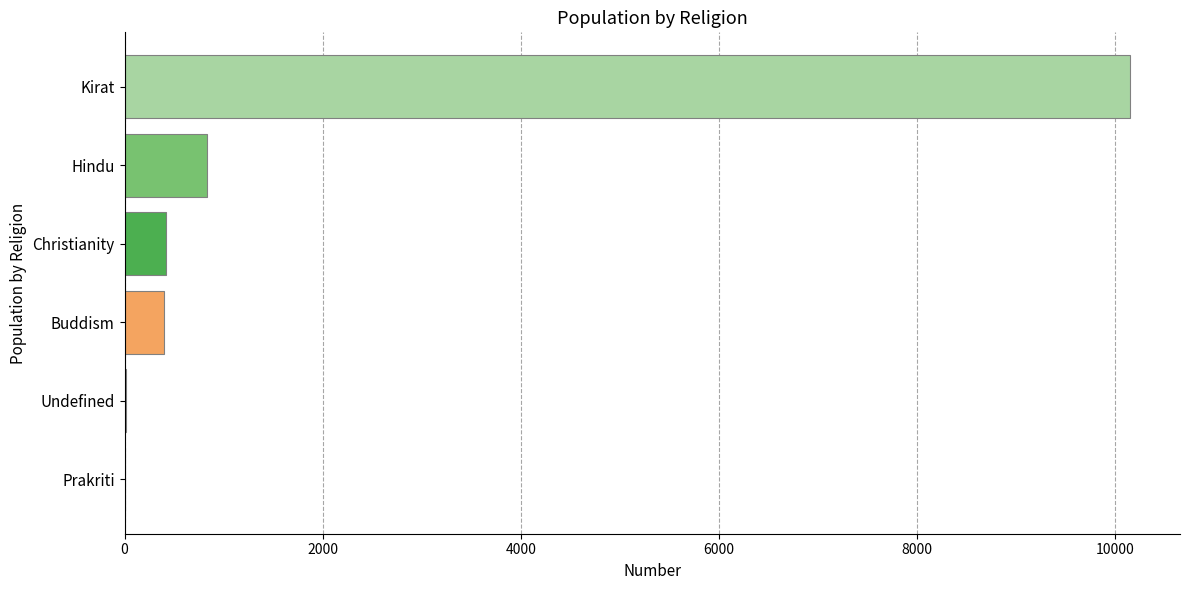

What is the average value?

1969